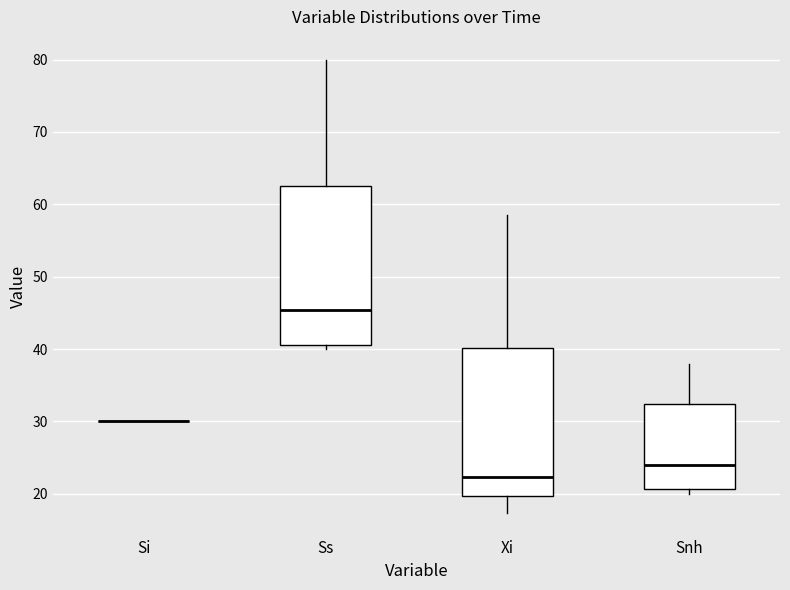

Where is the lower edge of the box for Xi on the y-axis? The values are not printed on the chart, so give them approximately, as read against the axis.

20